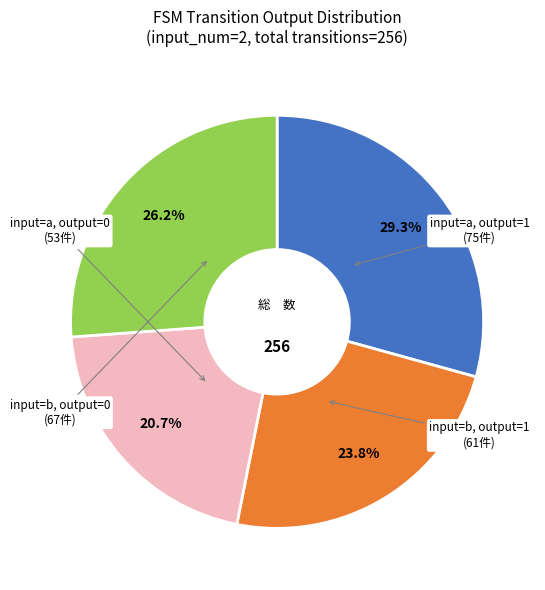

Is there any slice that represents more than half of the pie?

No